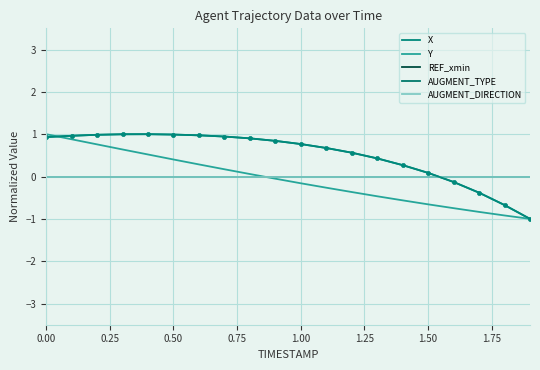

List the series in order of their peak value, highest first.

X, Y, REF_xmin, AUGMENT_TYPE, AUGMENT_DIRECTION